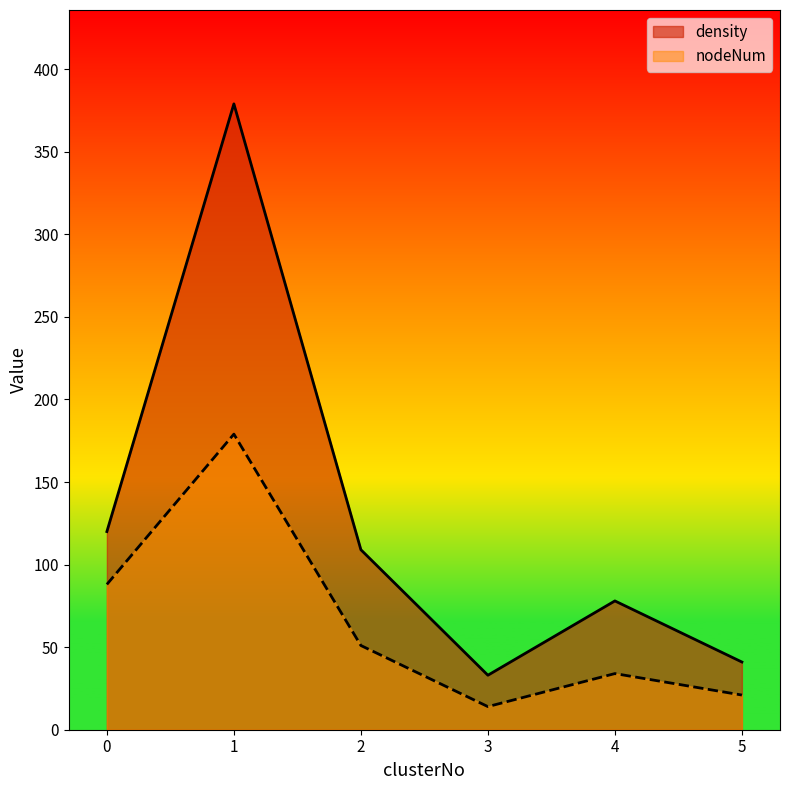

Where is the first local maximum for nodeNum?

1